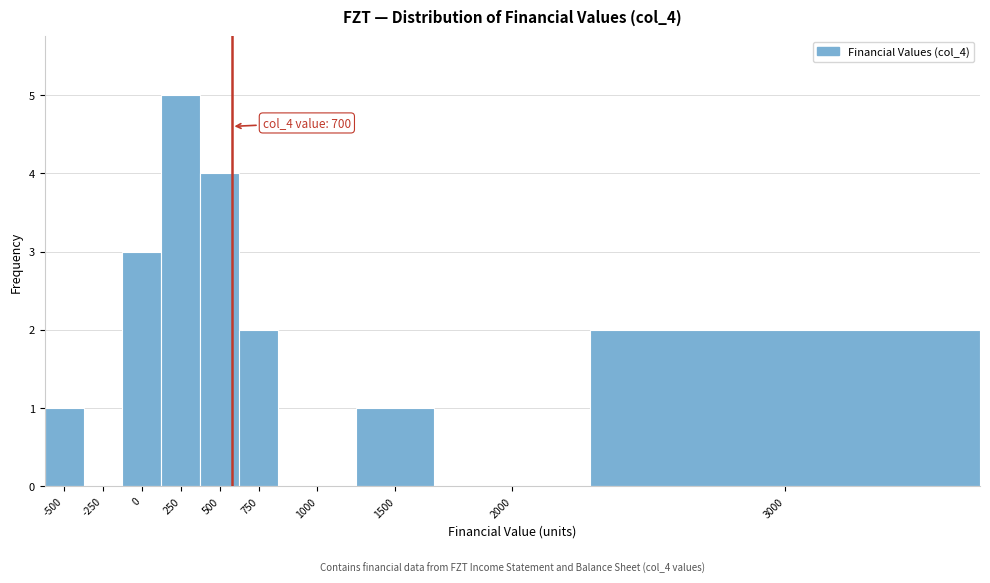

Reading left to right, what are all the values shown in this chart?

-500=1	-250=0	0=3	250=5	500=4	750=2	1000=0	1500=1	2000=0	3000=2